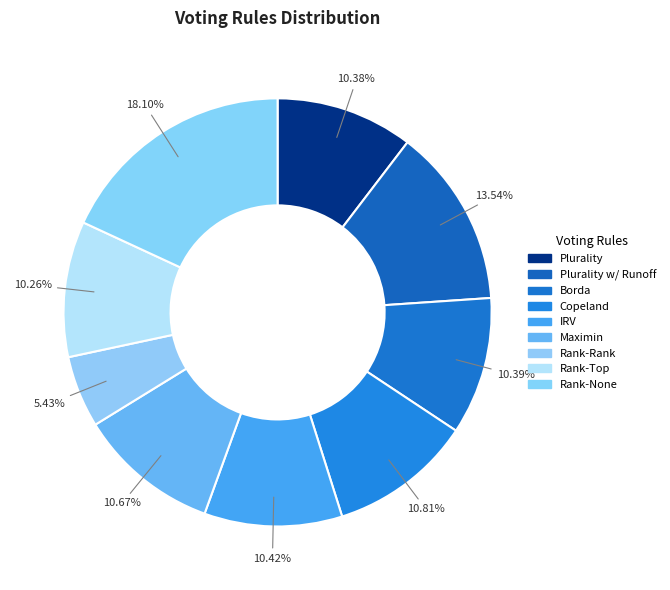

Between Plurality w/ Runoff and Copeland, which is larger?

Plurality w/ Runoff